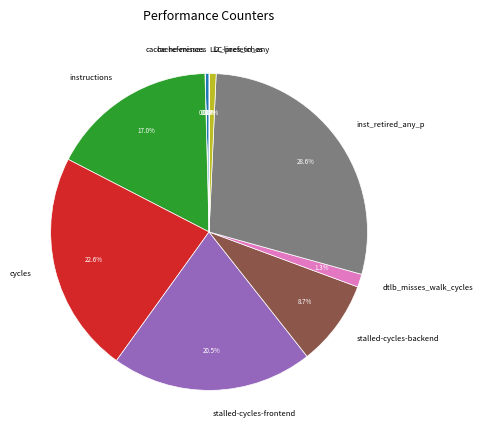

Do stalled-cycles-backend and cache-references together represent more than half of the pie?

No